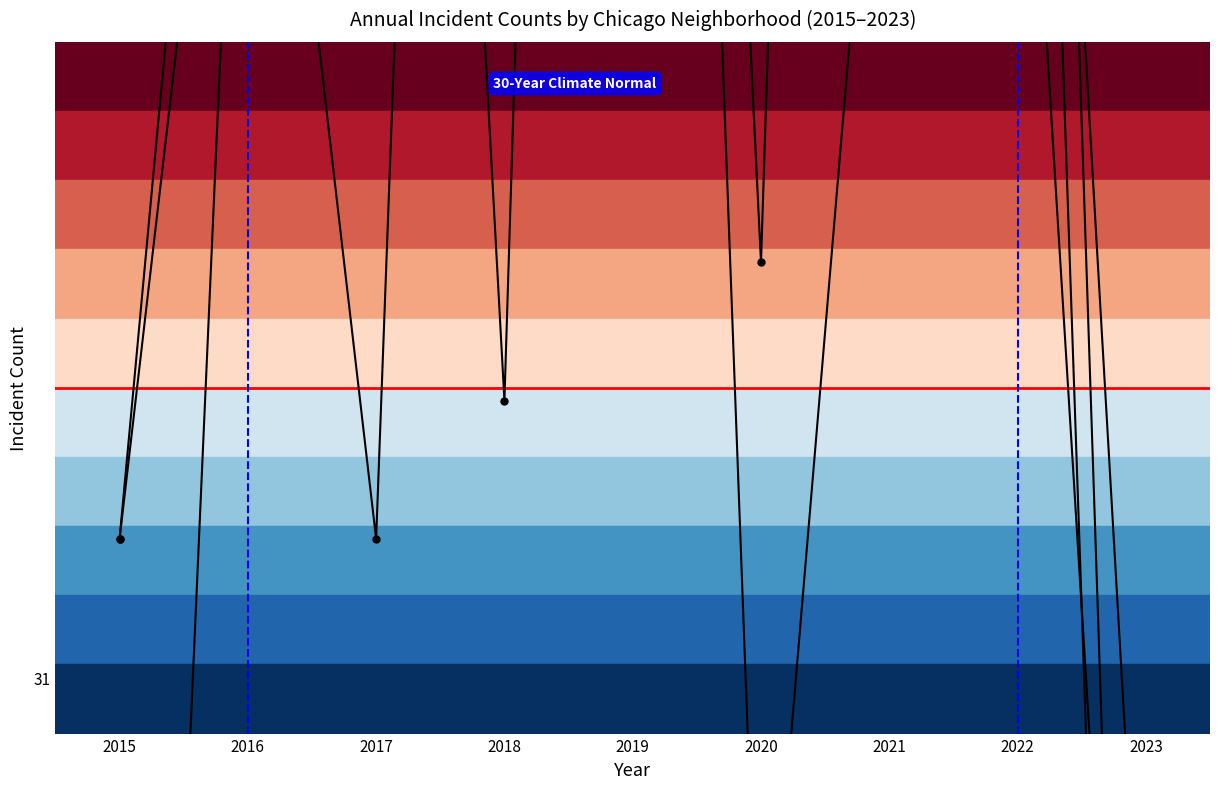

Is this an area chart (filled region under the line)?

No